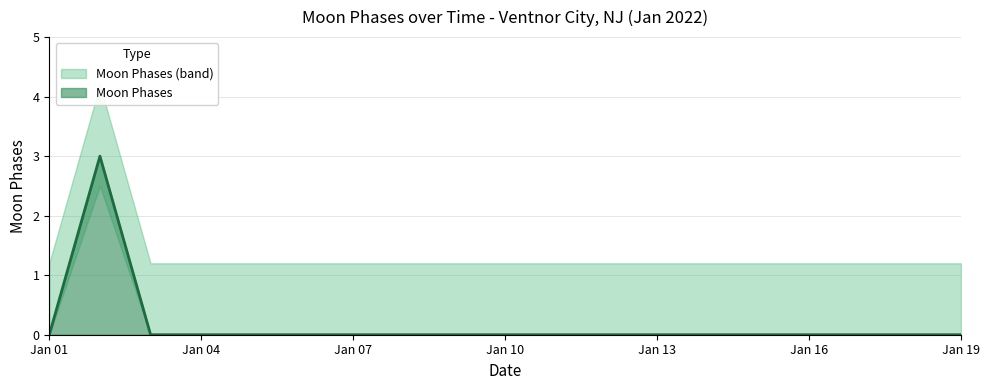

True or false: the data shows -2 at 2022-01-17.

False